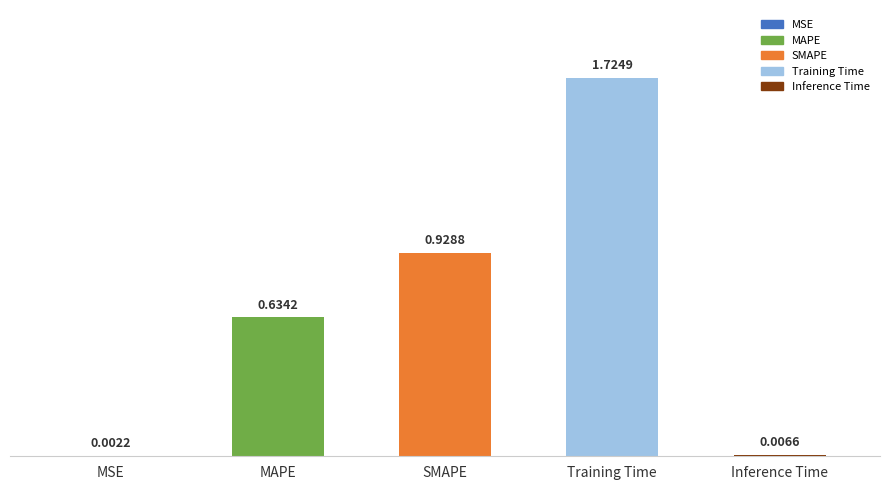

Where is the data nearest to the value 0?

MSE